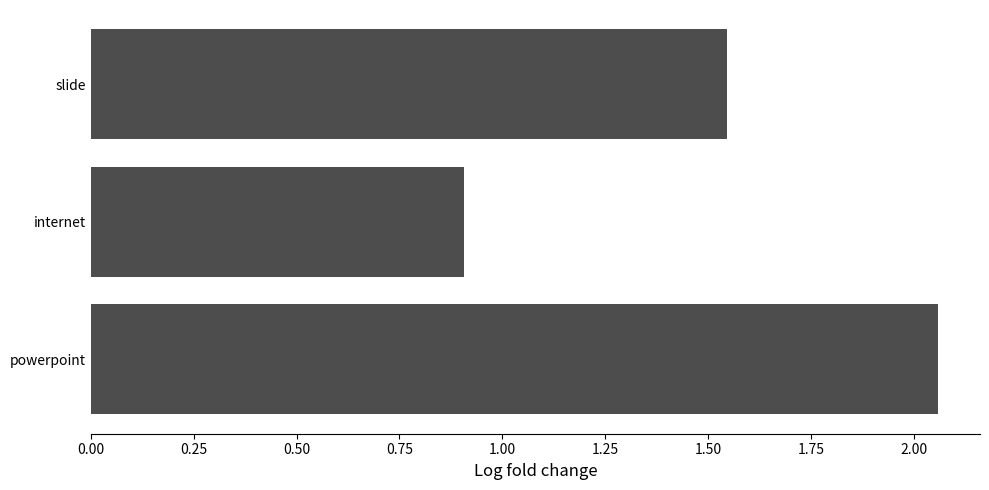

Which category has the lowest value across all series?

internet